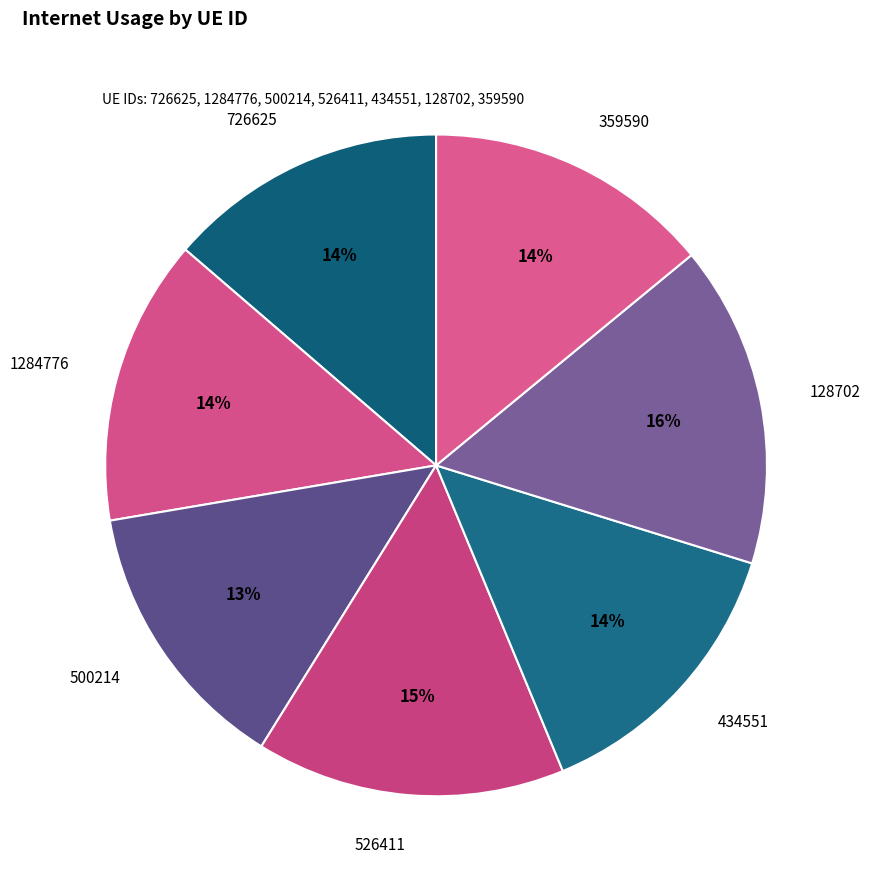

How many slices are in this pie chart?

7